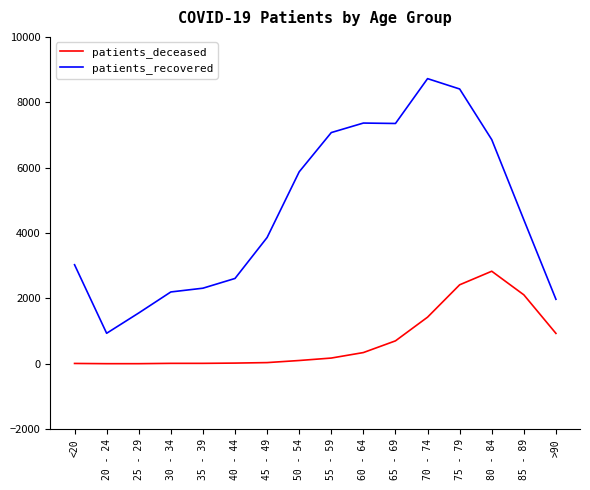

At which category does patients_recovered reach its first local valley?

20 - 24